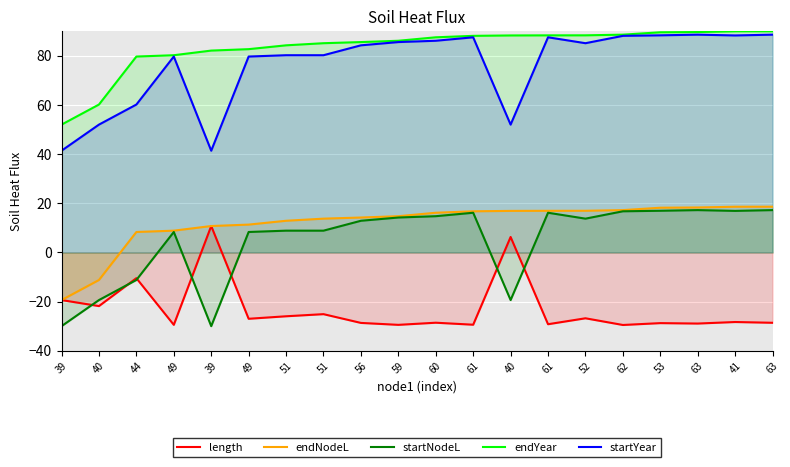

What are all the series names shown in the legend?

length, endNodeL, startNodeL, endYear, startYear